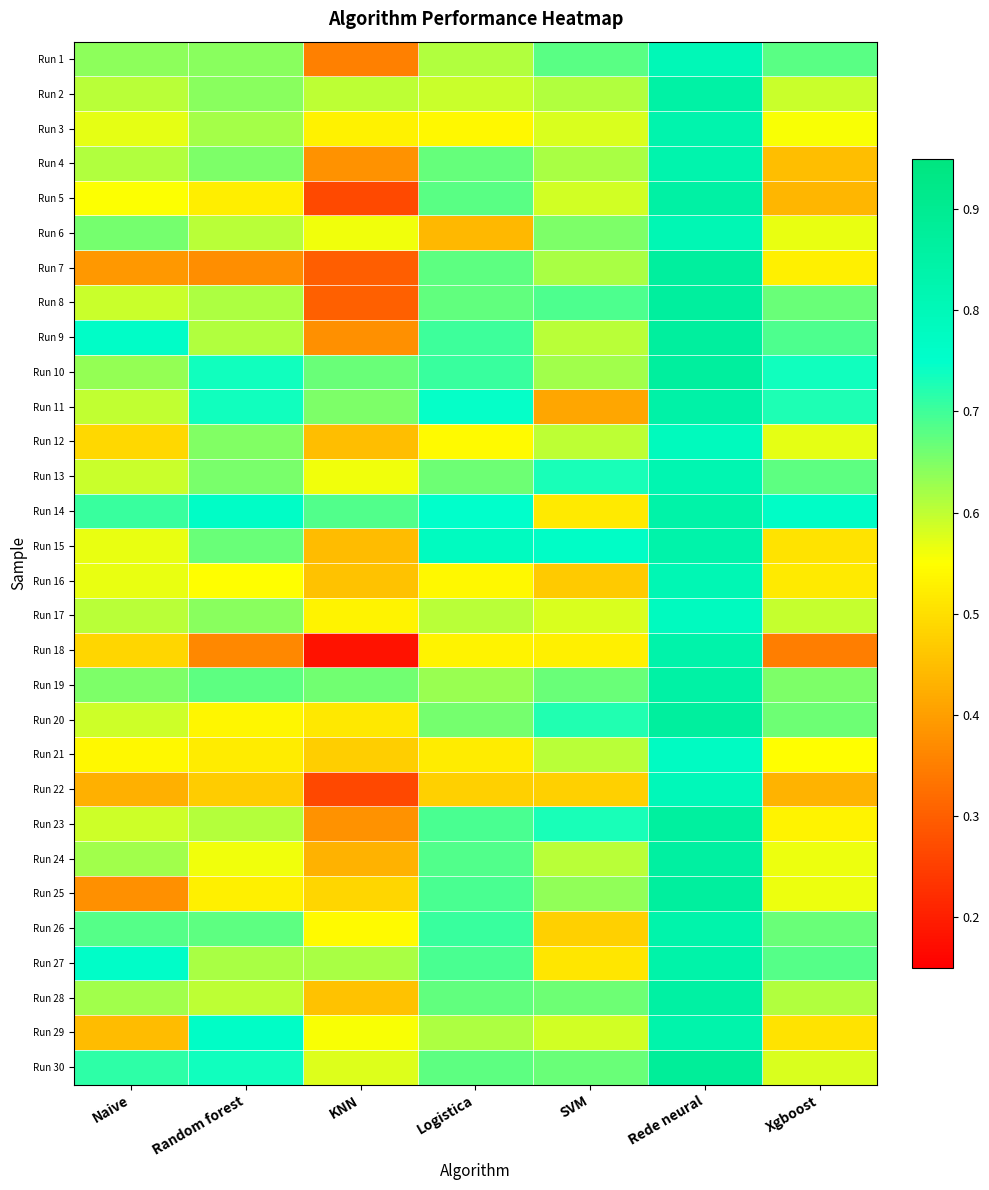

Rank the series at Logistica from highest to lowest value.

Run 15, Run 14, Run 11, Run 26, Run 10, Run 9, Run 23, Run 27, Run 25, Run 24, Run 5, Run 7, Run 30, Run 28, Run 8, Run 4, Run 13, Run 20, Run 19, Run 29, Run 1, Run 17, Run 2, Run 12, Run 16, Run 3, Run 18, Run 21, Run 22, Run 6